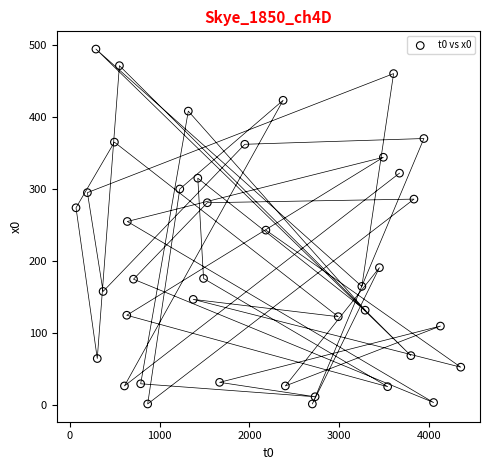

What is the range of Y values (max minus min)?

492